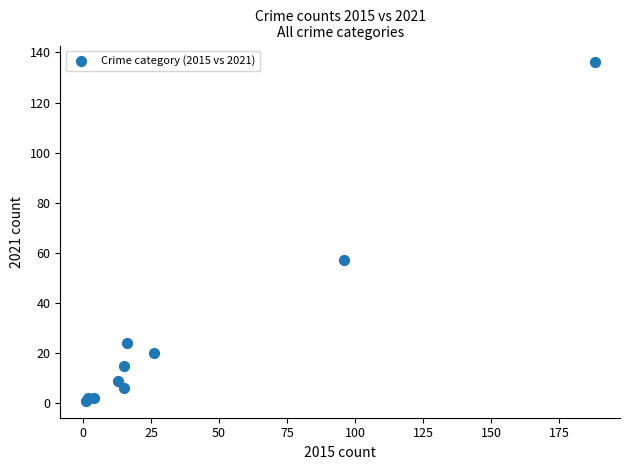

What Y value in the scatter plot is closest to 68?

57